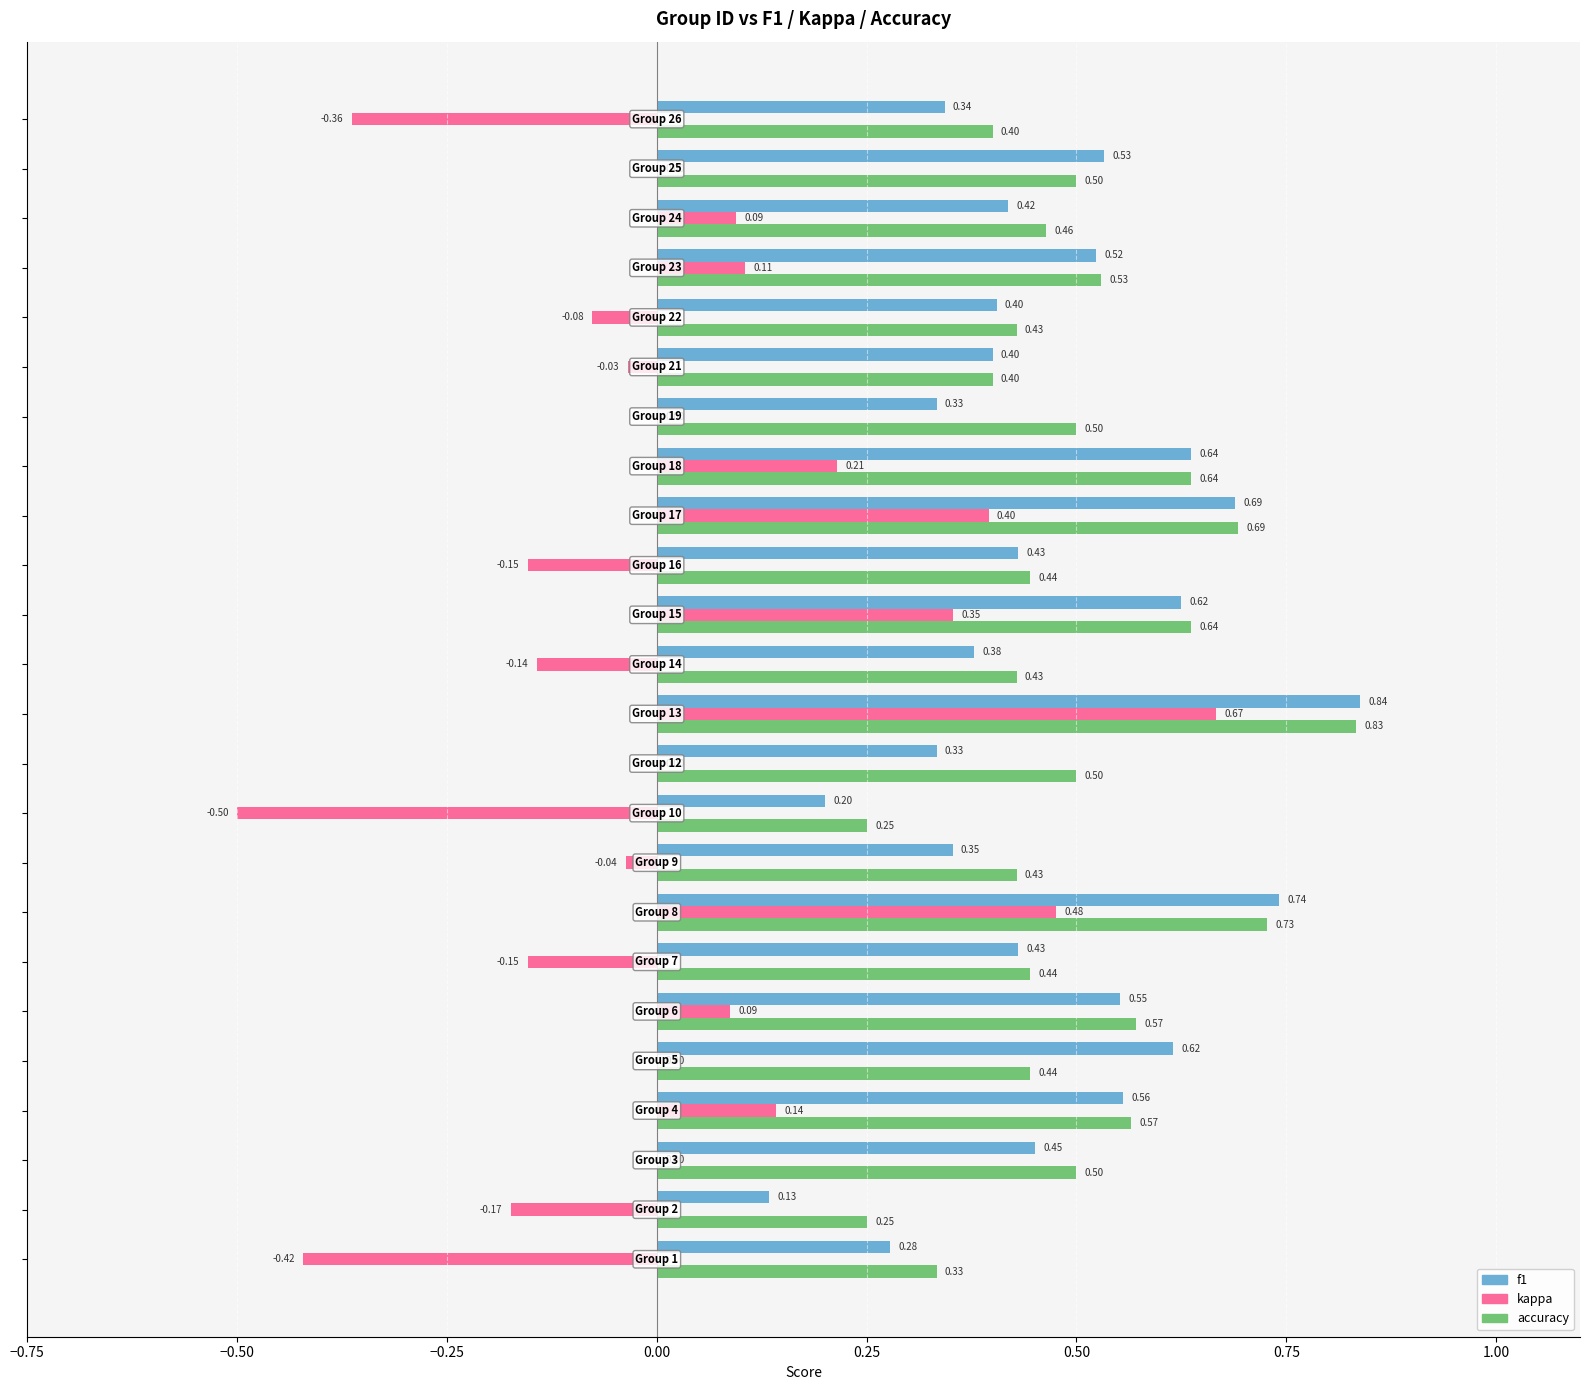

Which series has the widest spread of values?

kappa